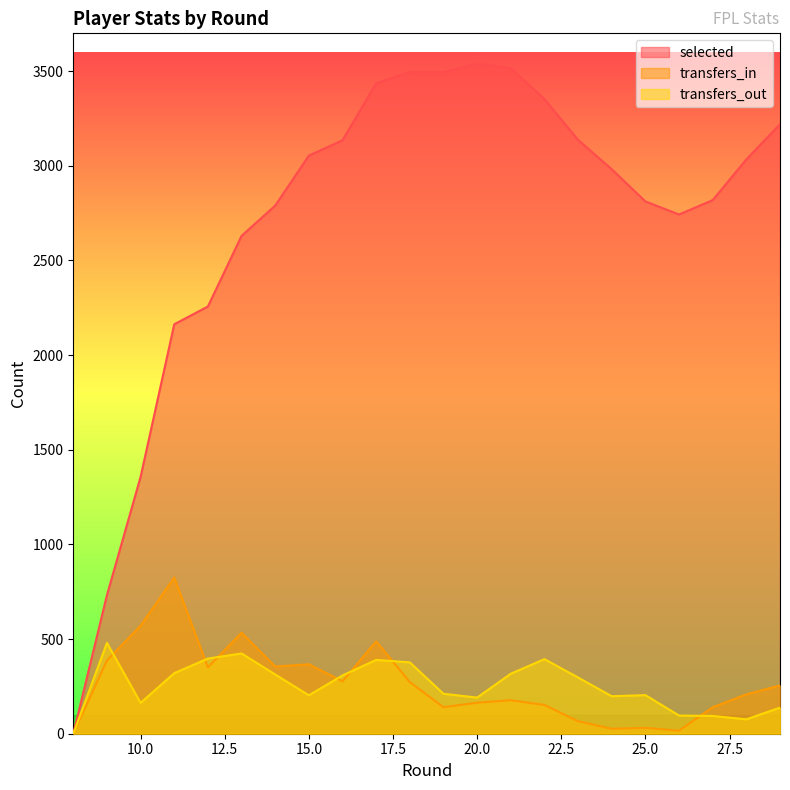

True or false: transfers_out and selected intersect in this chart.

False